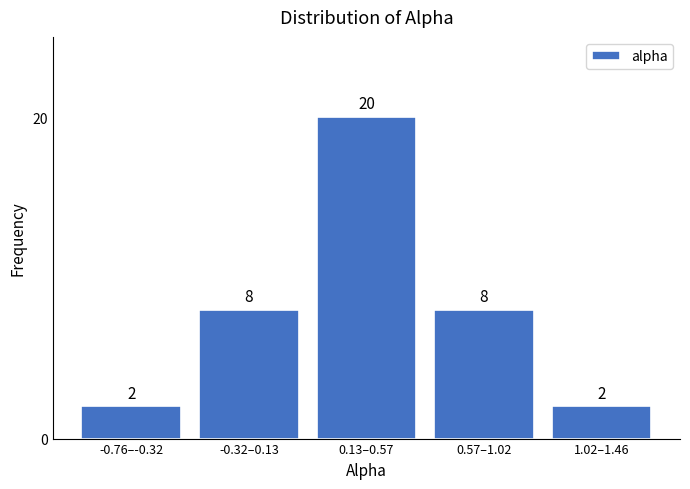

Reading left to right, extract all data points from this chart.

-0.76–-0.32=2	-0.32–0.13=8	0.13–0.57=20	0.57–1.02=8	1.02–1.46=2